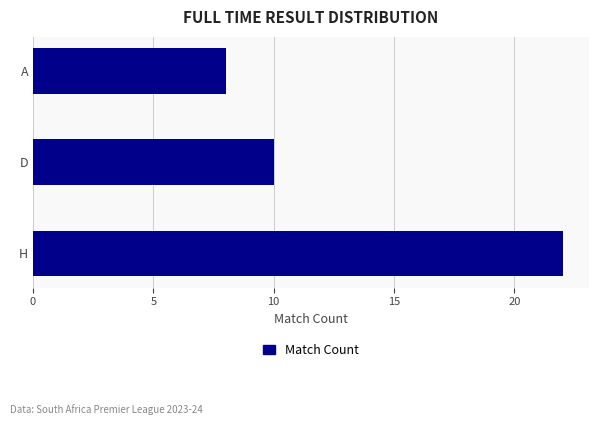

Rank the categories by value from highest to lowest.

H, D, A